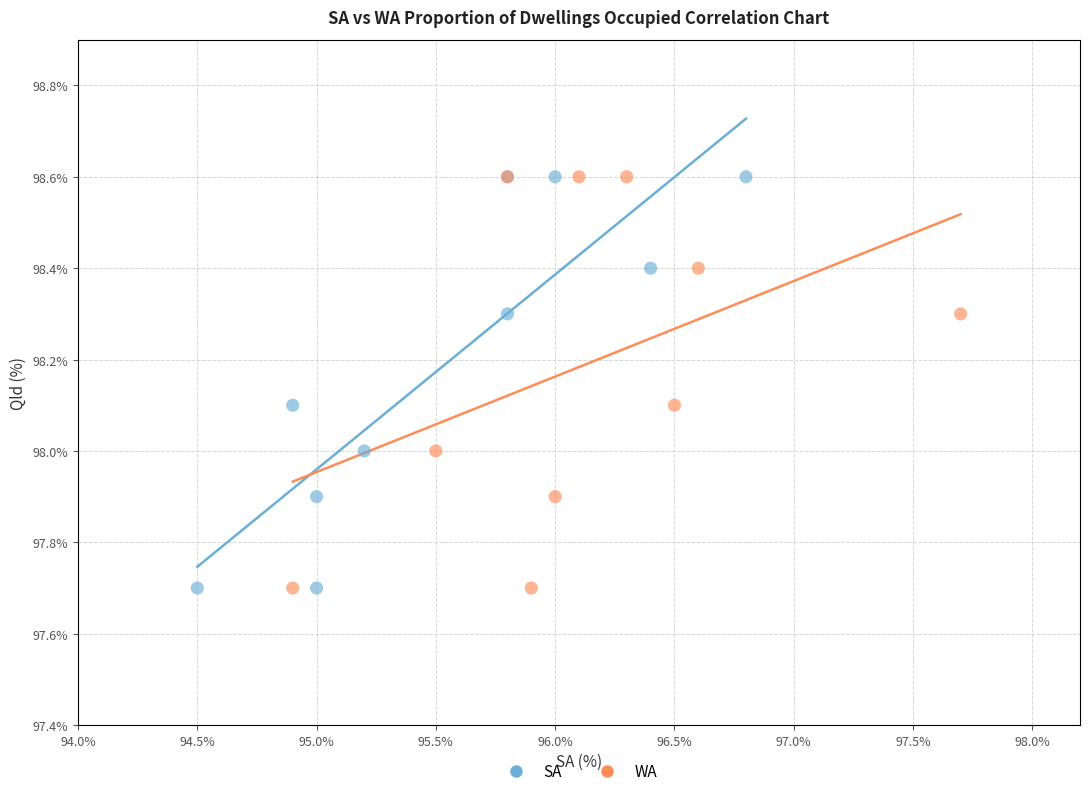

What are all the series names shown in the legend?

SA, WA